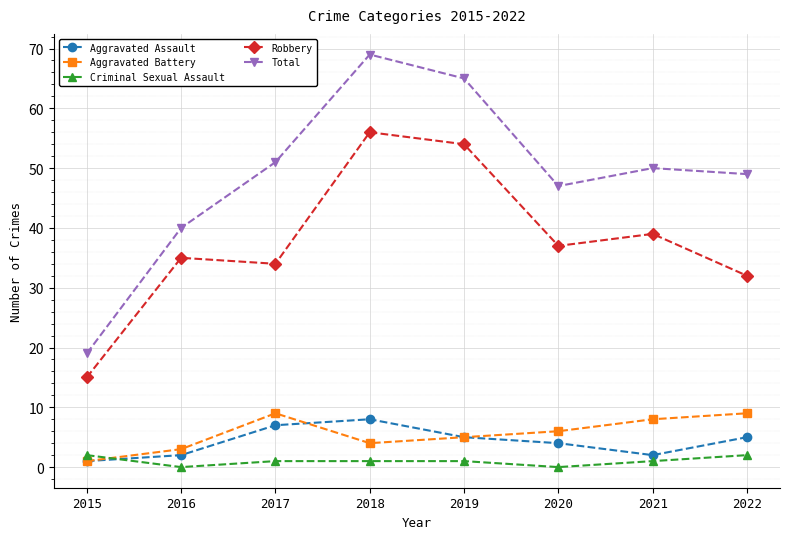

The value of Robbery at 2021 is 39. True or false?

True